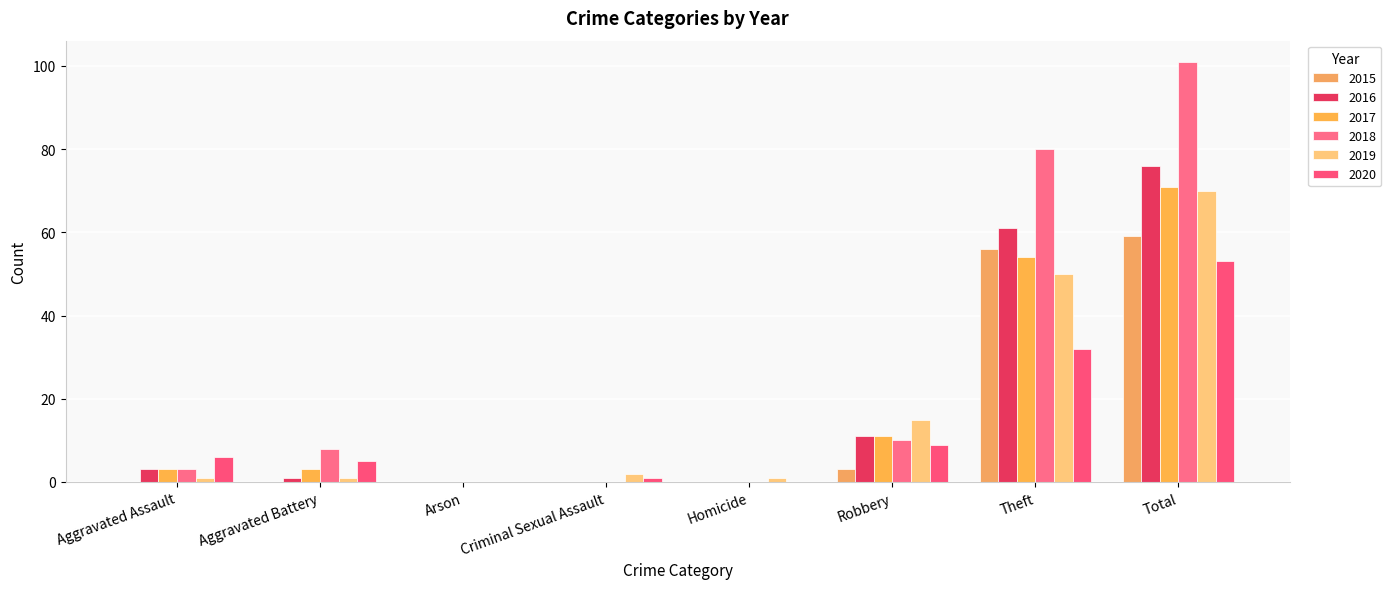

Is it true that 2015 equals 91 at Total?

False